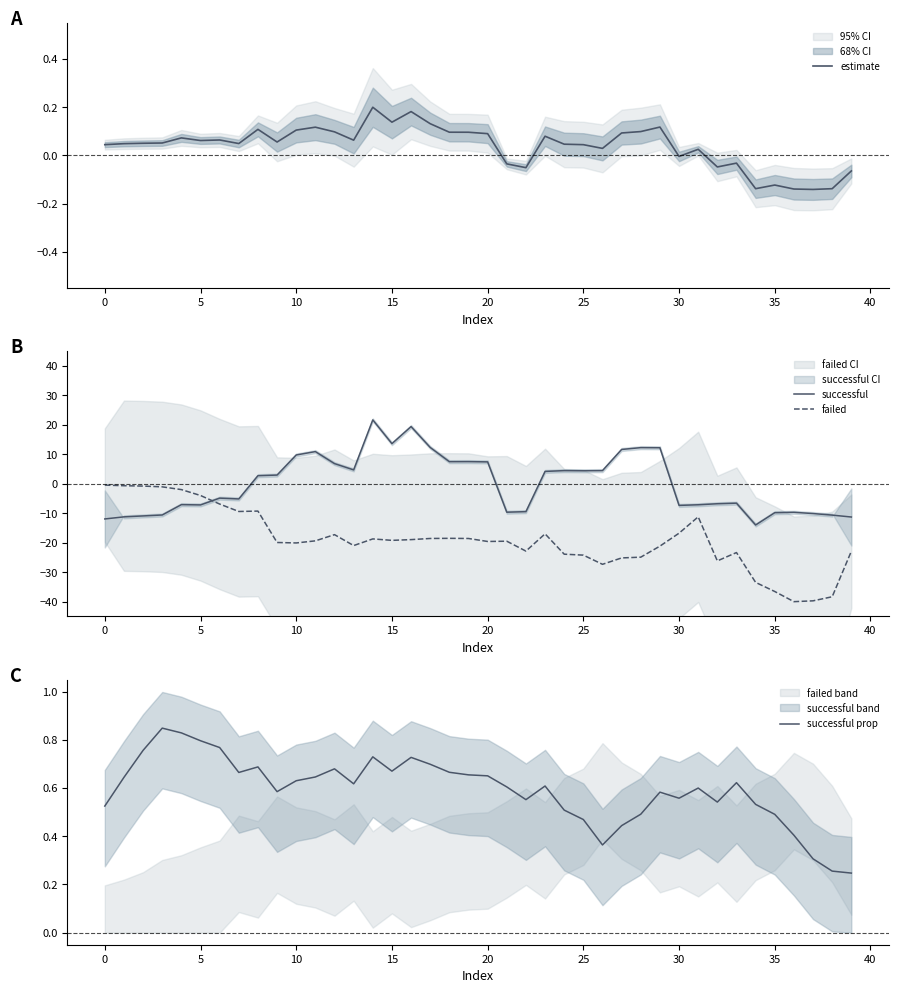

At which category is the sum across all series the highest?

14